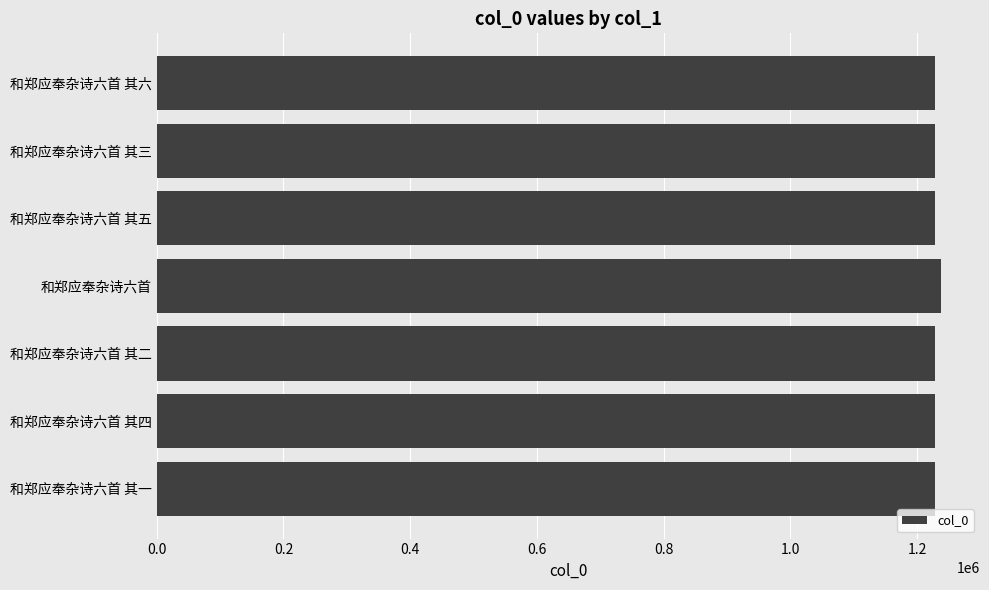

Approximately how many times larger is the value at 和郑应奉杂诗六首 其二 compared to 和郑应奉杂诗六首 其三?

1.0